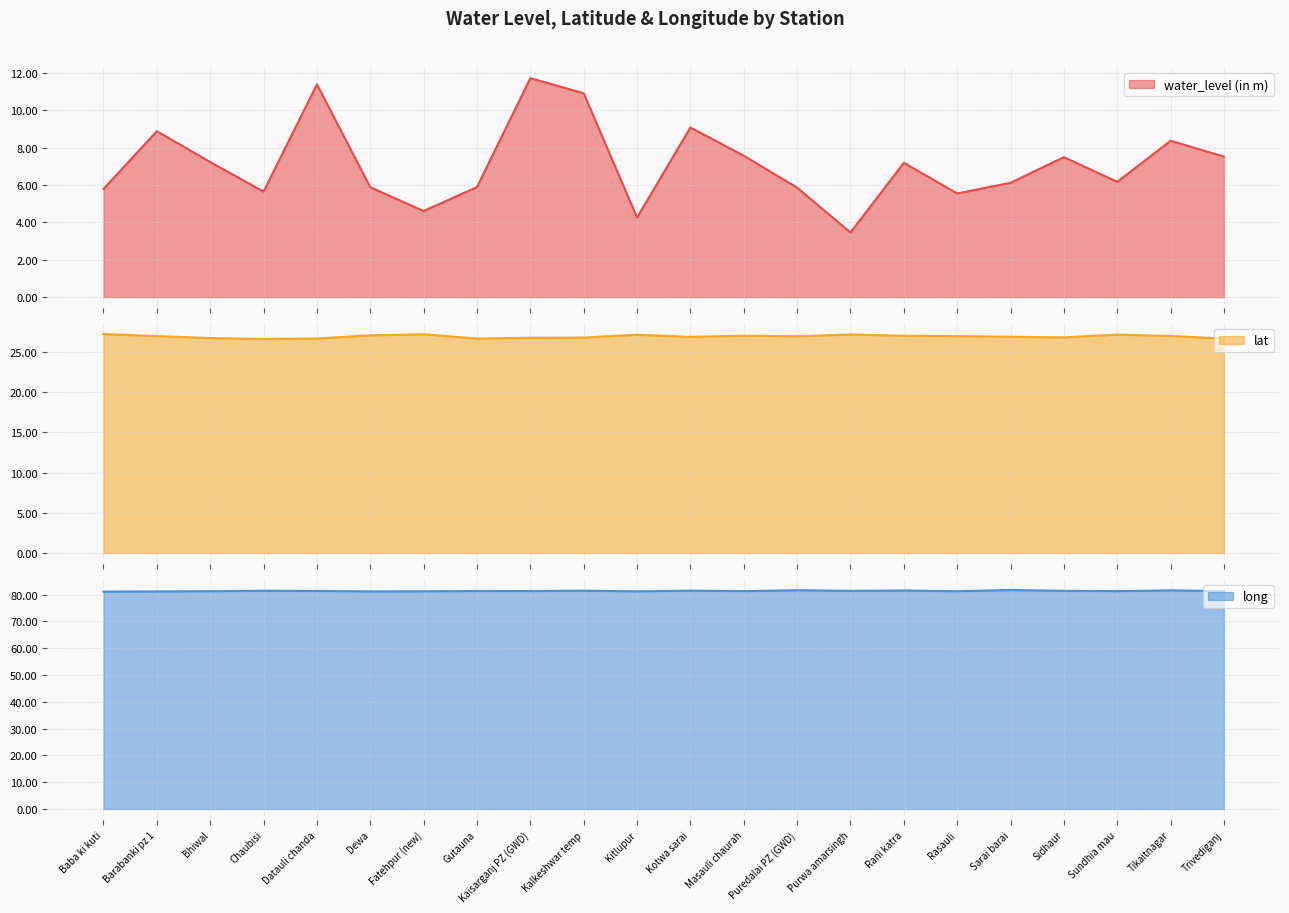

How many series are shown in this chart?

3